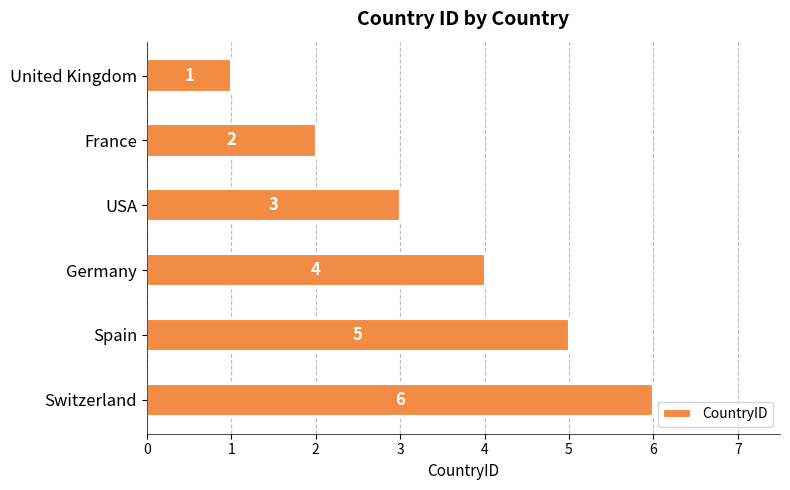

Between United Kingdom and USA, which is larger?

USA